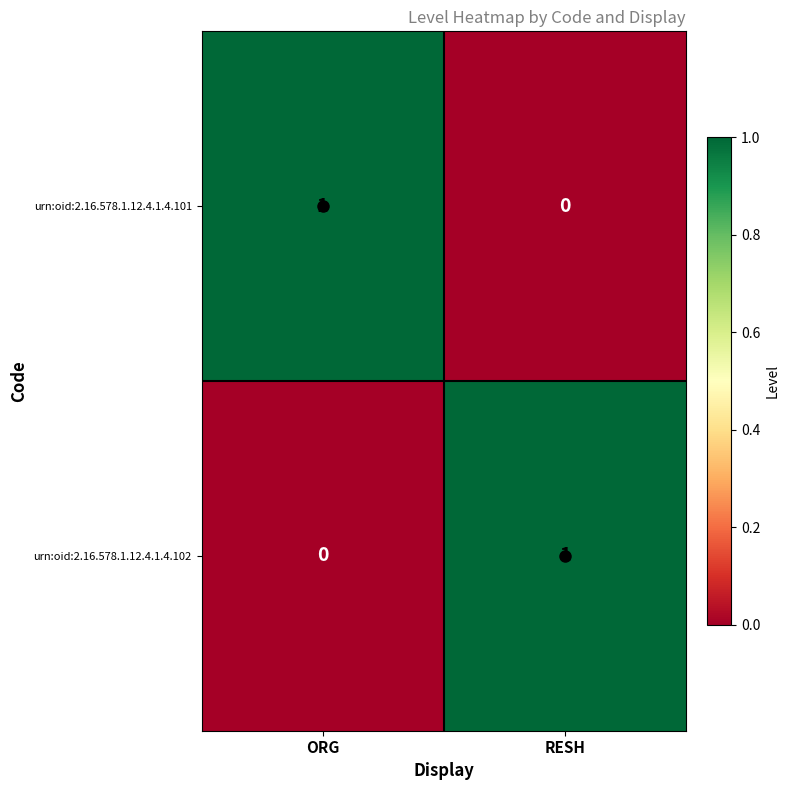

The value of urn:oid:2.16.578.1.12.4.1.4.101 at RESH is -1. True or false?

False